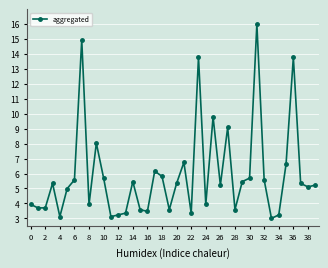

Reading right to left, transcribe all the data shown in this chart.

5.2	5.1	5.3	13.8	6.6	3.2	3.0	5.6	16.0	5.7	5.5	3.6	9.1	5.2	9.8	3.9	13.8	3.4	6.7	5.3	3.6	5.8	6.2	3.5	3.6	5.5	3.4	3.2	3.1	5.7	8.0	3.9	14.9	5.6	5.0	3.1	5.3	3.7	3.7	3.9